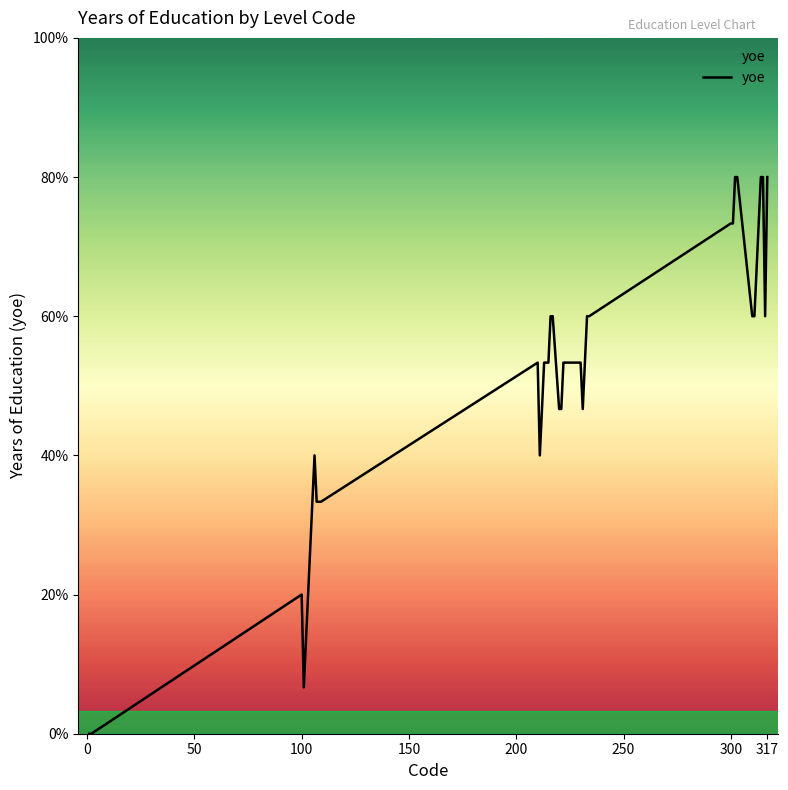

Does the chart have visible grid lines?

No